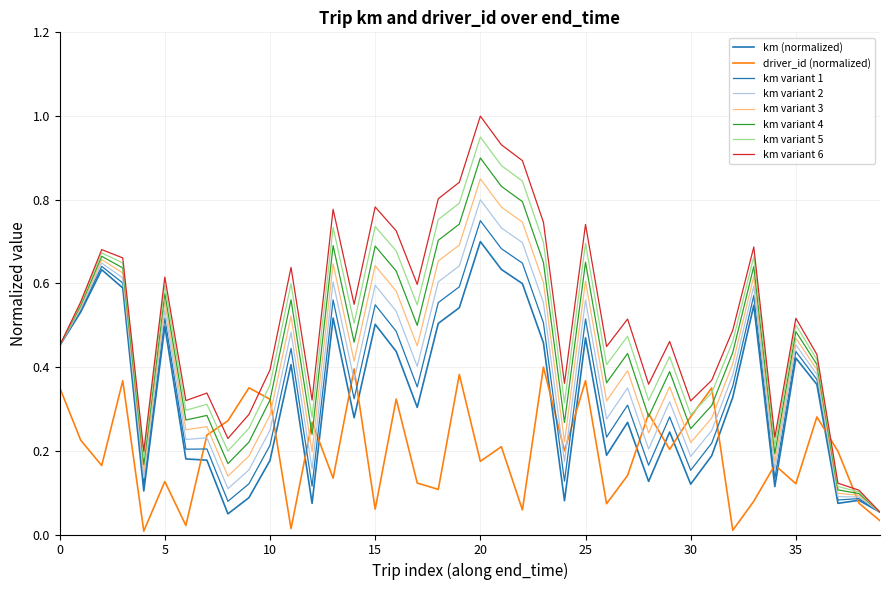

How many lines are shown in the chart?

8